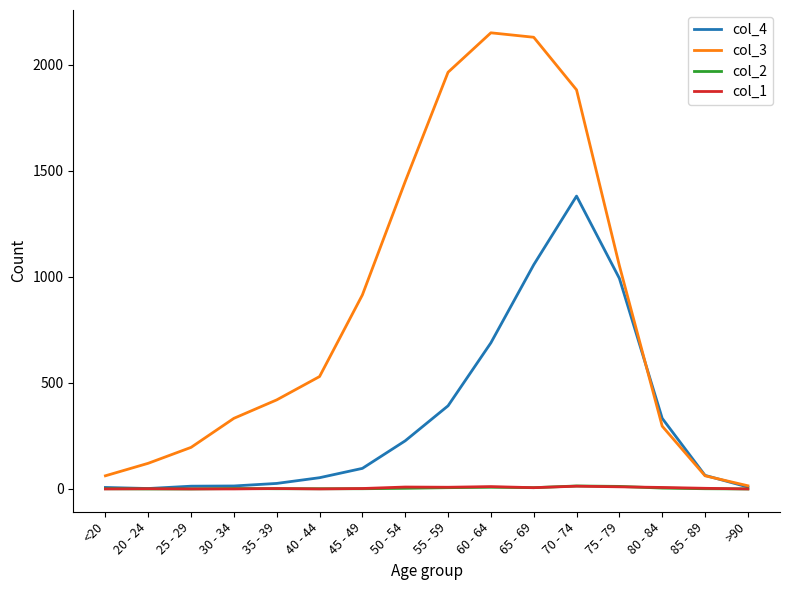

True or false: col_1 has a value of 8 at 55 - 59.

True